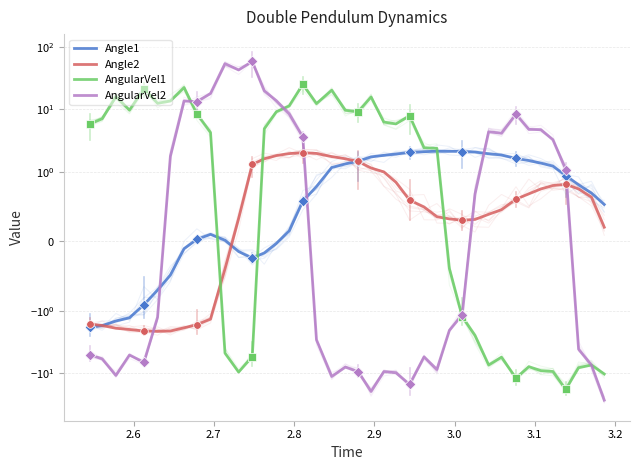

Which series has the largest total across all categories?

AngularVel1